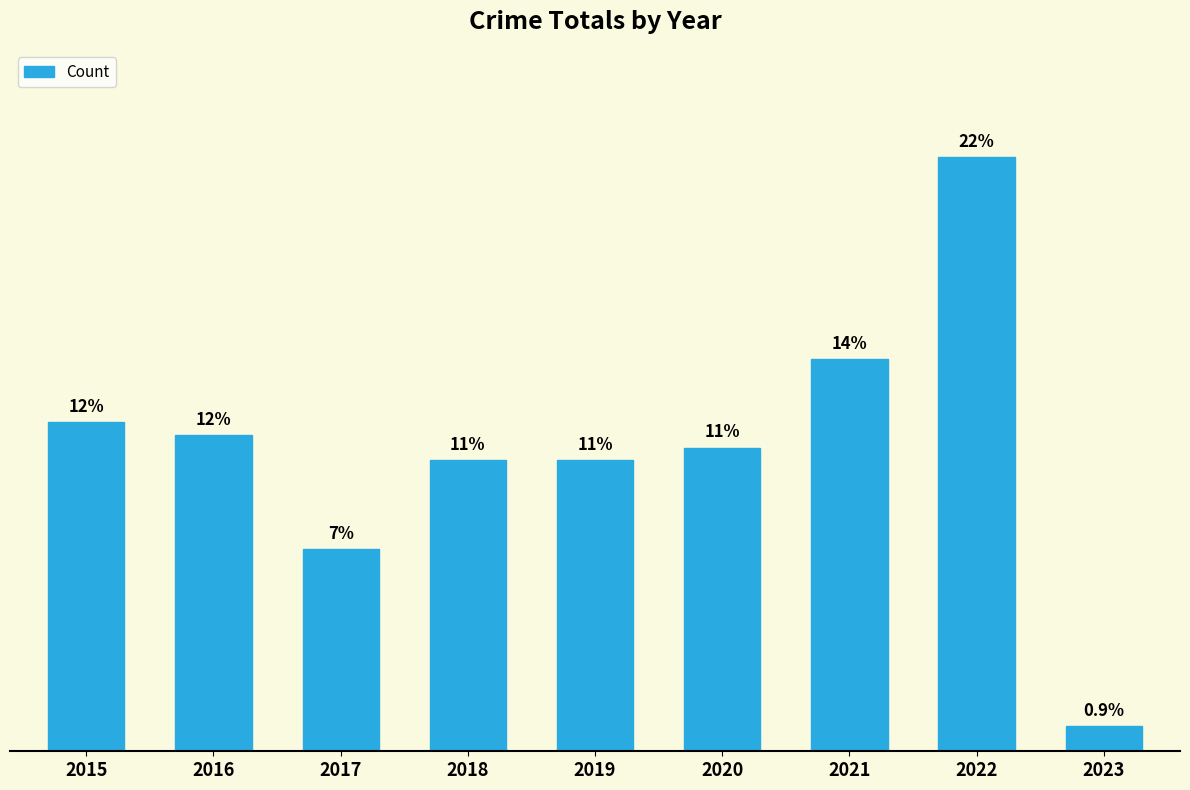

Approximately how many times larger is the value at 2015 compared to 2022?

0.6